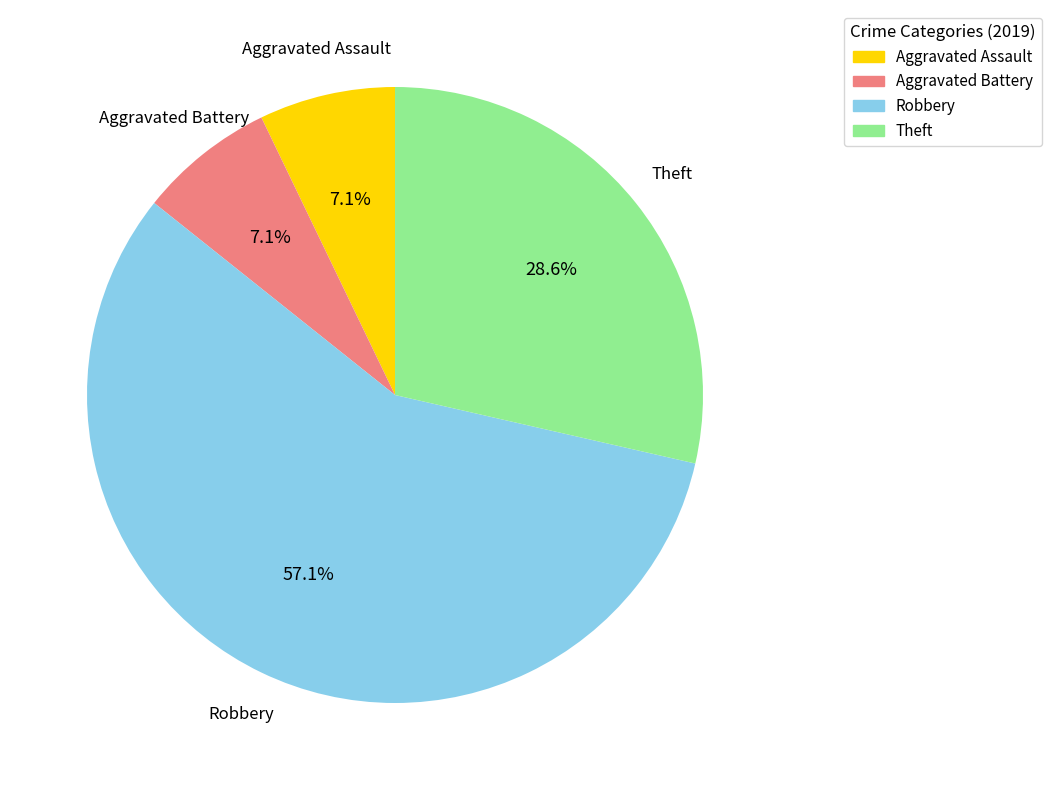

How much of the chart is everything except Theft?

71.4%